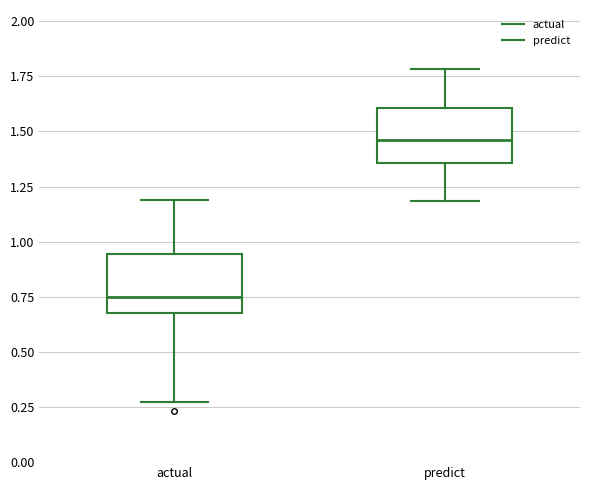

Which box has the lowest median line?

actual